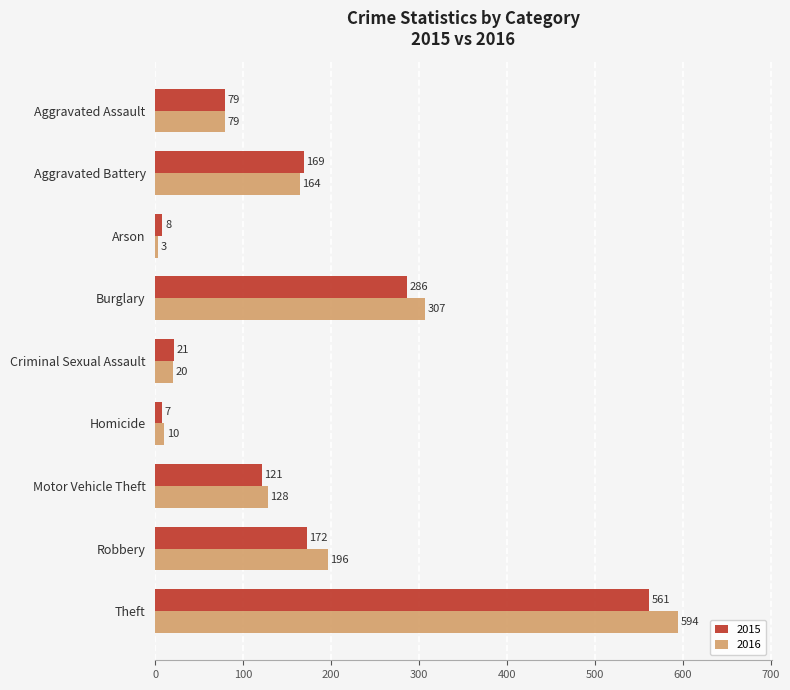

Rank the series at Theft from lowest to highest value.

2015, 2016